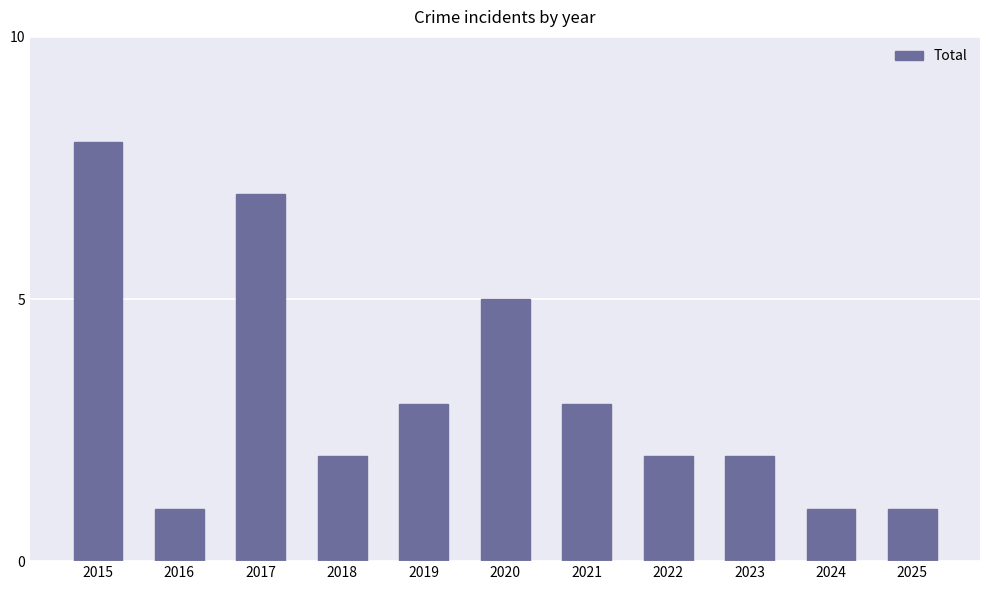

Read the value at 2019.

3